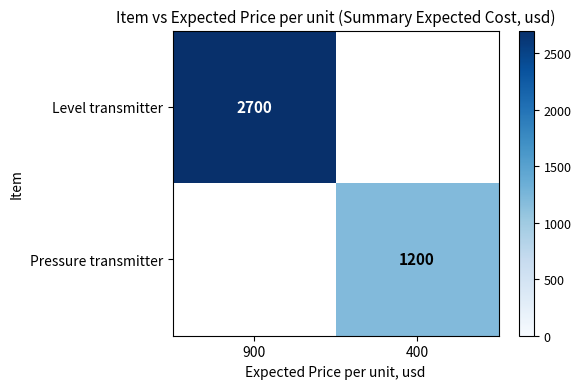

The Pressure transmitter series shows 1627 at 400. True or false?

False